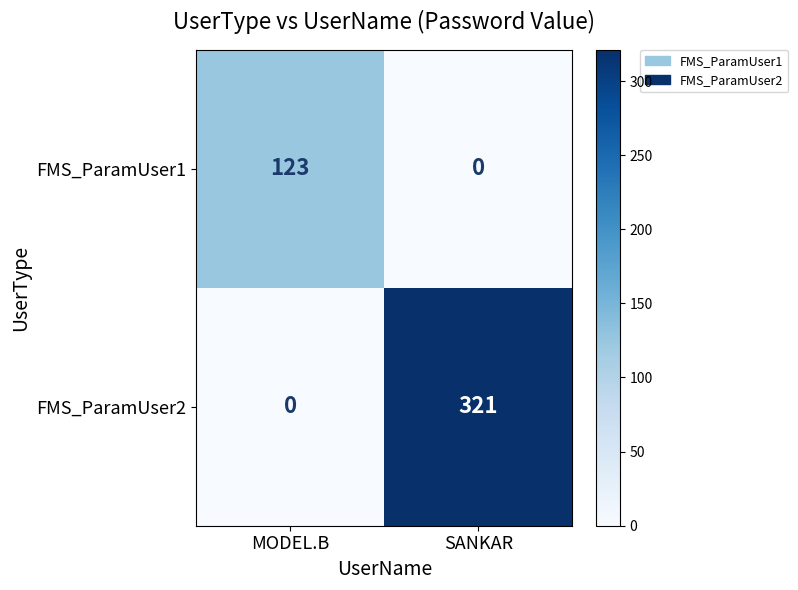

What is the difference between the highest and lowest values at MODEL.B?

123